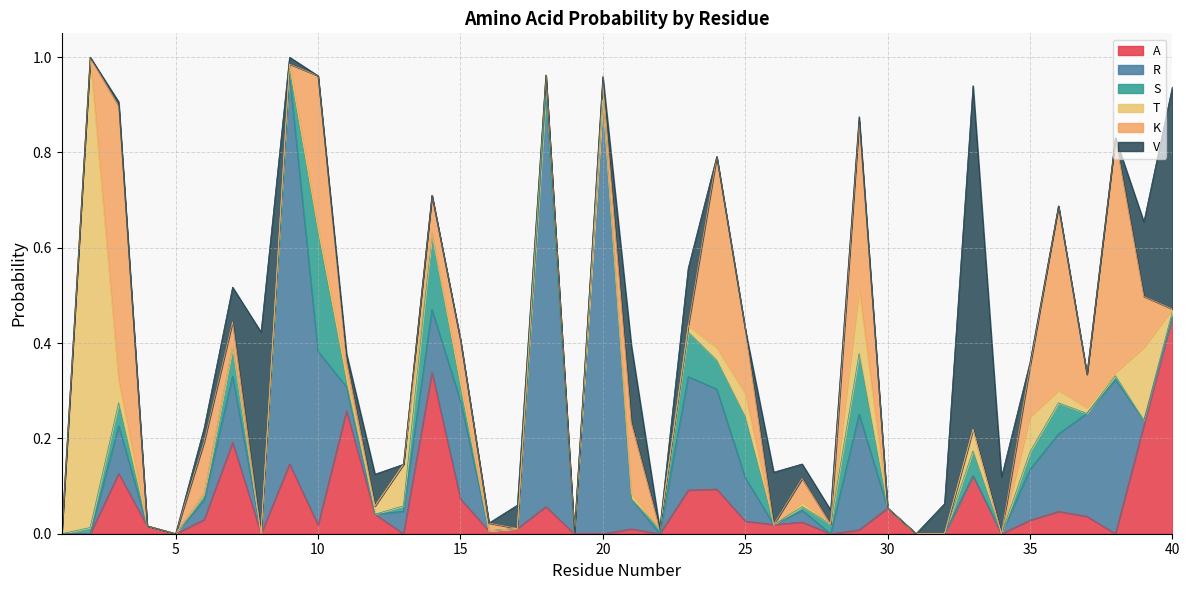

List the labels in order of A value, smallest first.

1, 2, 5, 8, 13, 19, 20, 22, 28, 31, 32, 34, 38, 16, 29, 21, 17, 4, 10, 26, 27, 25, 35, 6, 37, 12, 36, 30, 18, 15, 23, 24, 33, 3, 9, 7, 39, 11, 14, 40